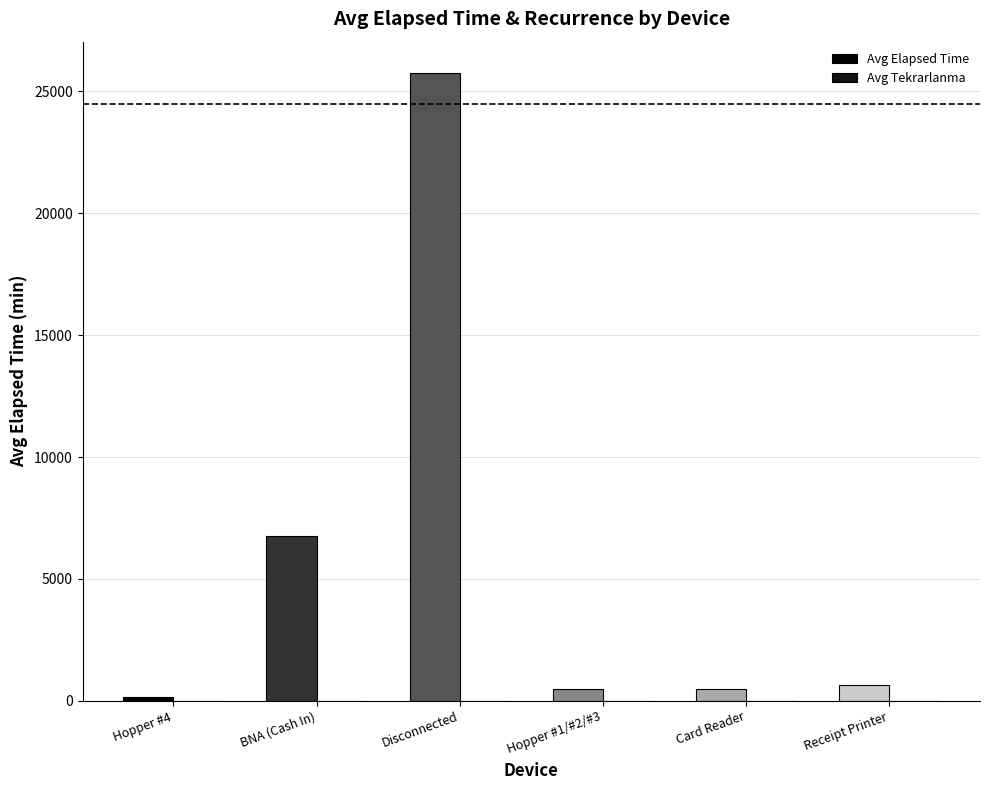

At which label does Avg Elapsed Time reach its peak?

Disconnected